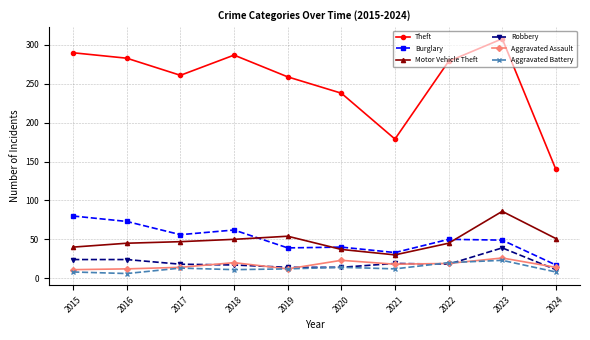

Where is the first local maximum for Theft?

2018